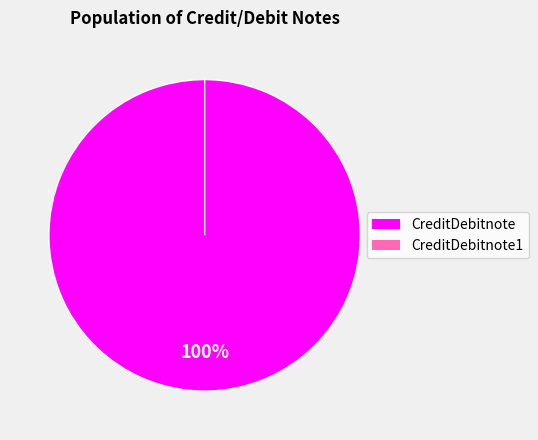

Which category has the biggest portion of the pie?

CreditDebitnote